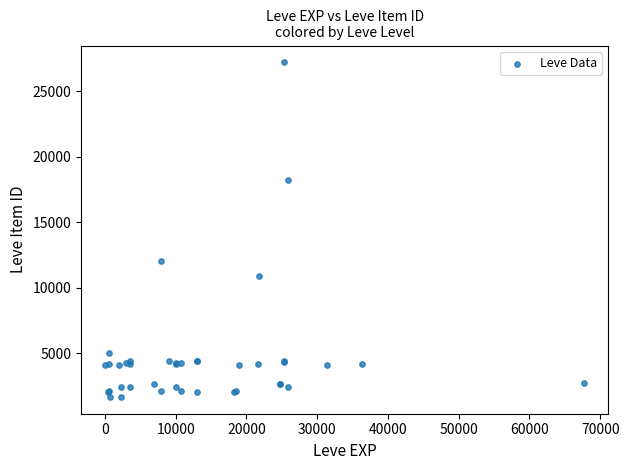

What Y value in the scatter plot is closest to 14448?

12018